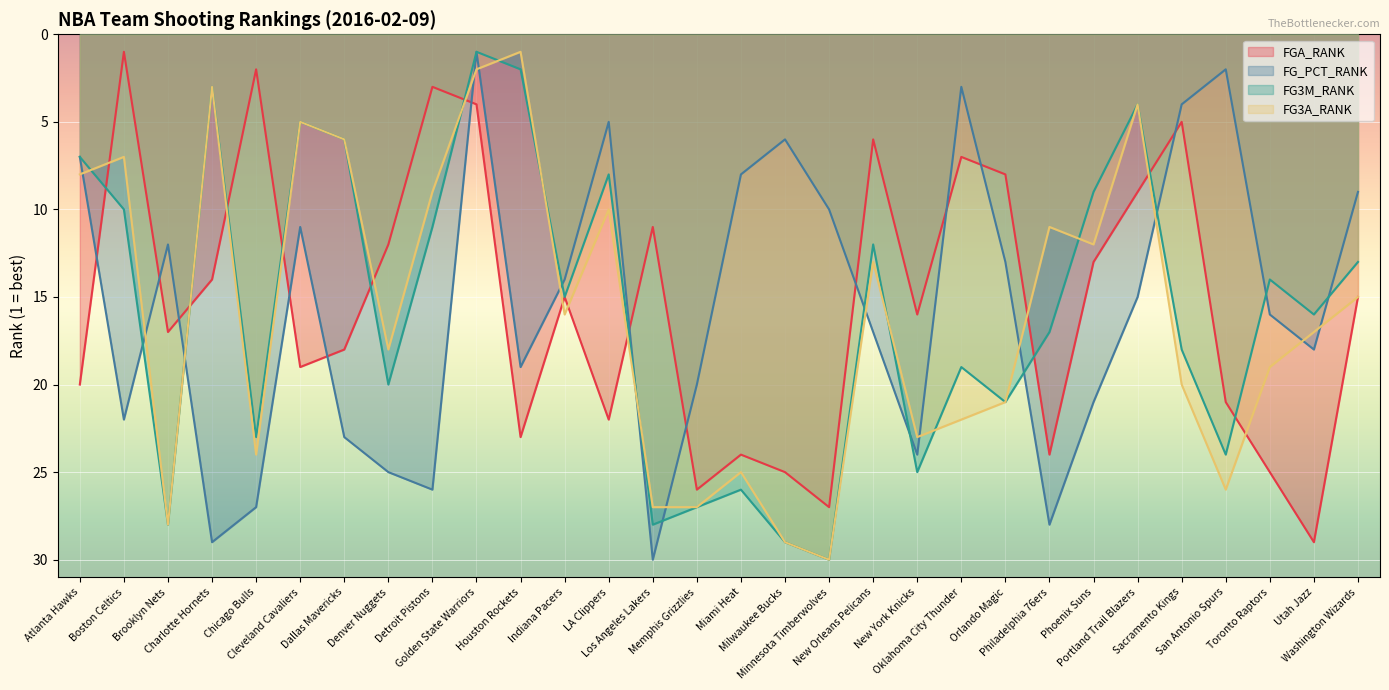

How many interior local valleys does the FG3M_RANK series have?

9